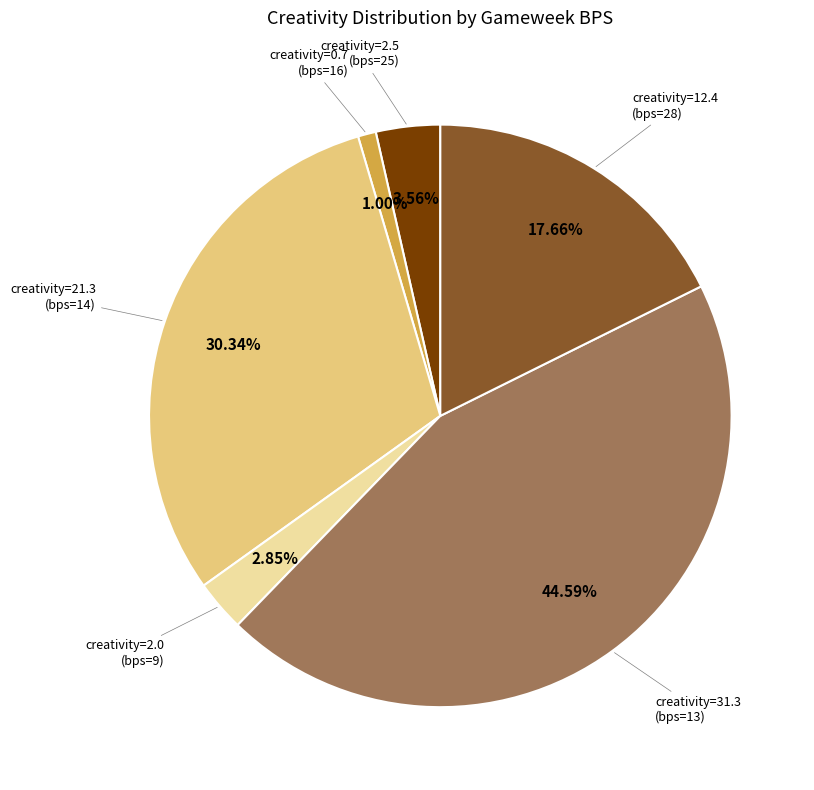

To the nearest percent, what is the average slice percentage?

17%